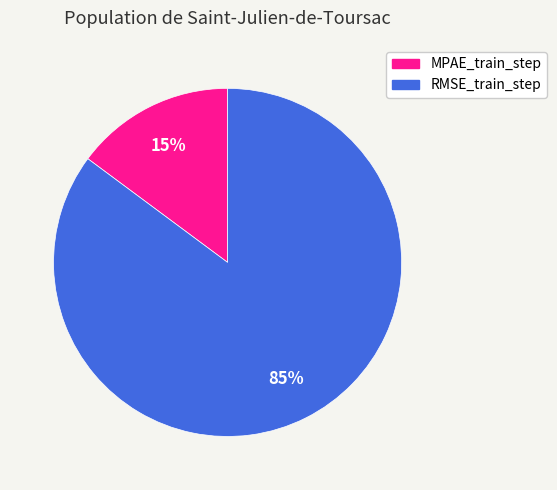

Is the sum of MPAE_train_step and RMSE_train_step greater than half?

Yes